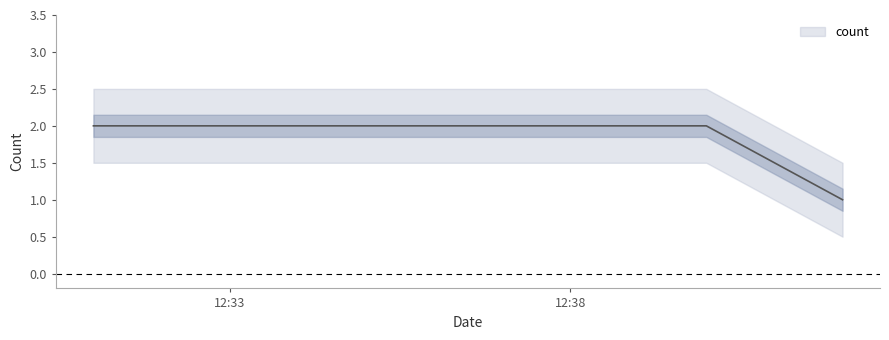

The value at 2019-12-11 12:42:00 is 1. True or false?

False